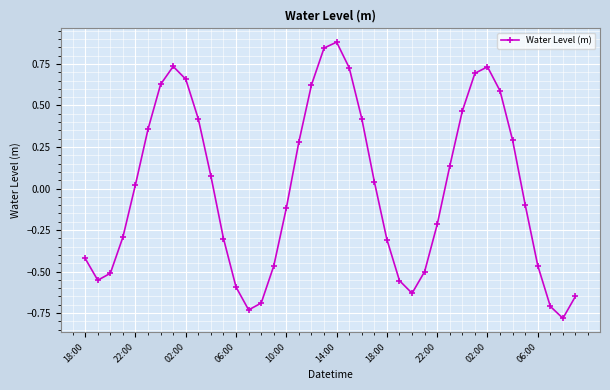

How many interior local valleys (lower than both neighbors) does the data have?

4